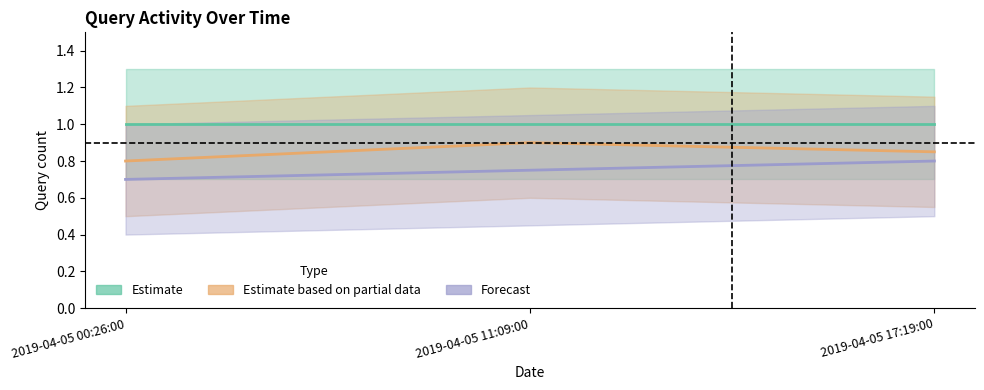

What is the value of the Forecast point at the 2nd from the left?

0.8